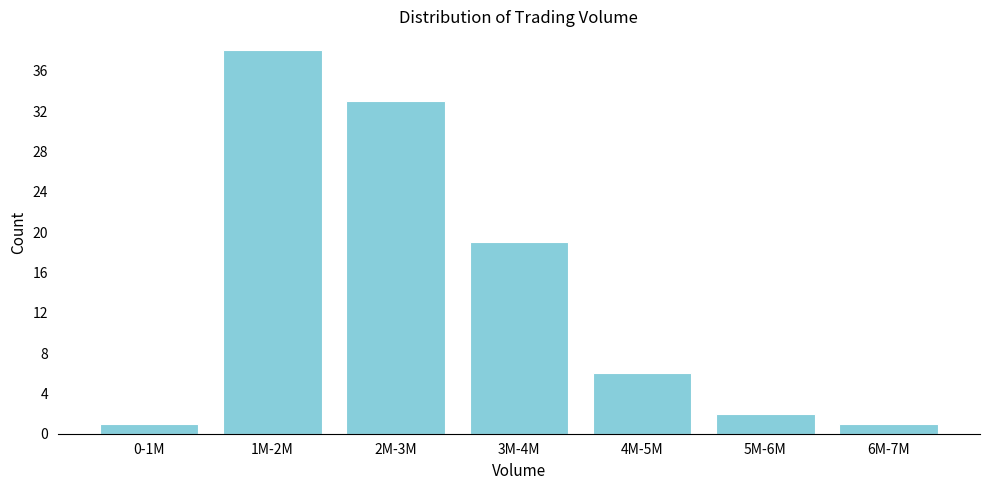

Reading left to right, extract all data points from this chart.

1	38	33	19	6	2	1